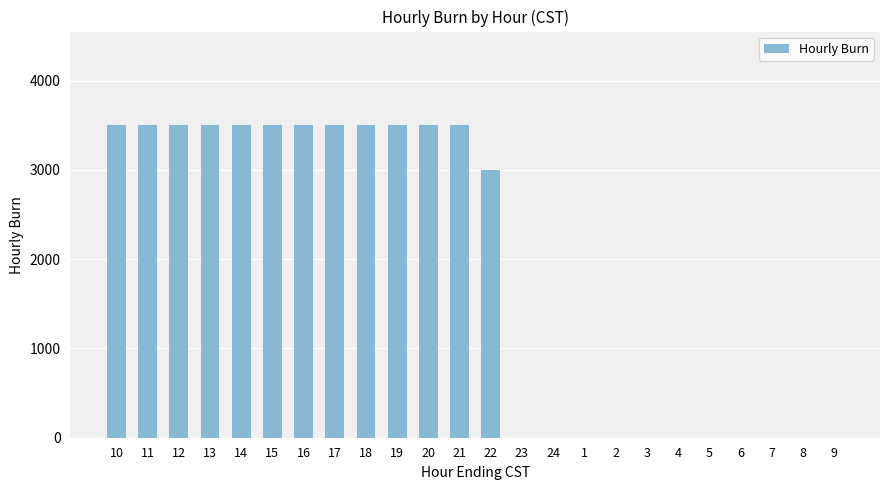

The value at 4 is 0. True or false?

True